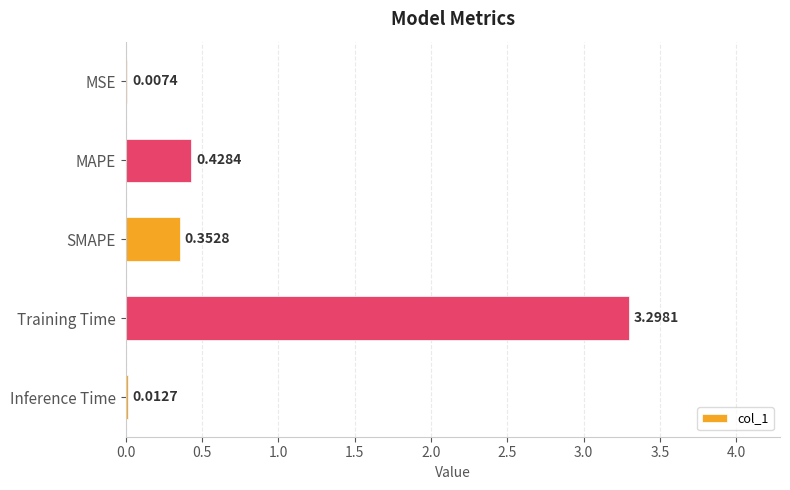

How many data points does each series have?

5